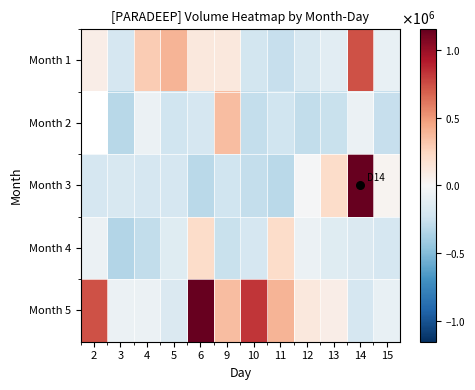

Which category has the lowest value across all series?

3